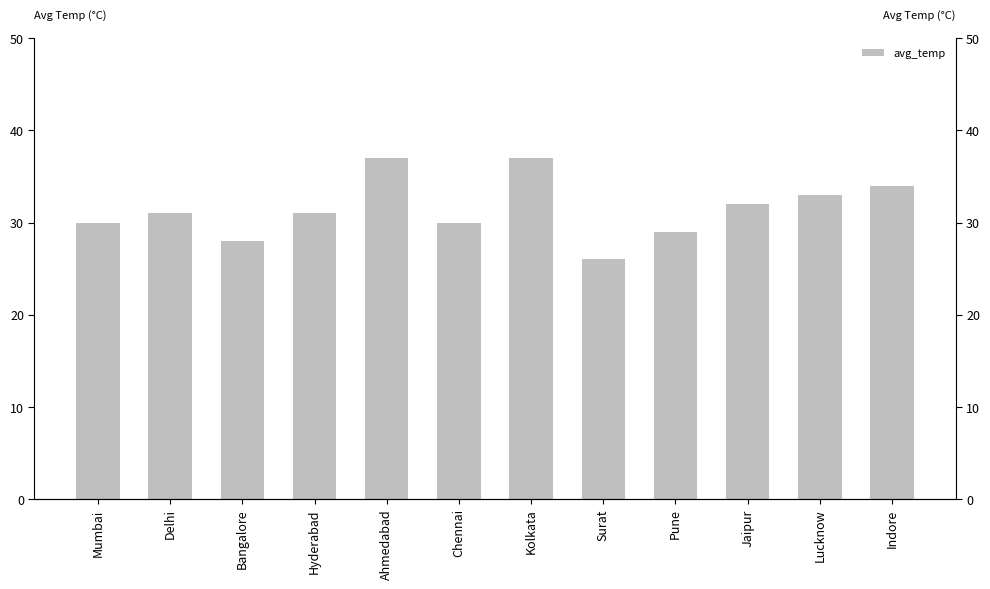

What is the value of the 10th bar from the left?

32